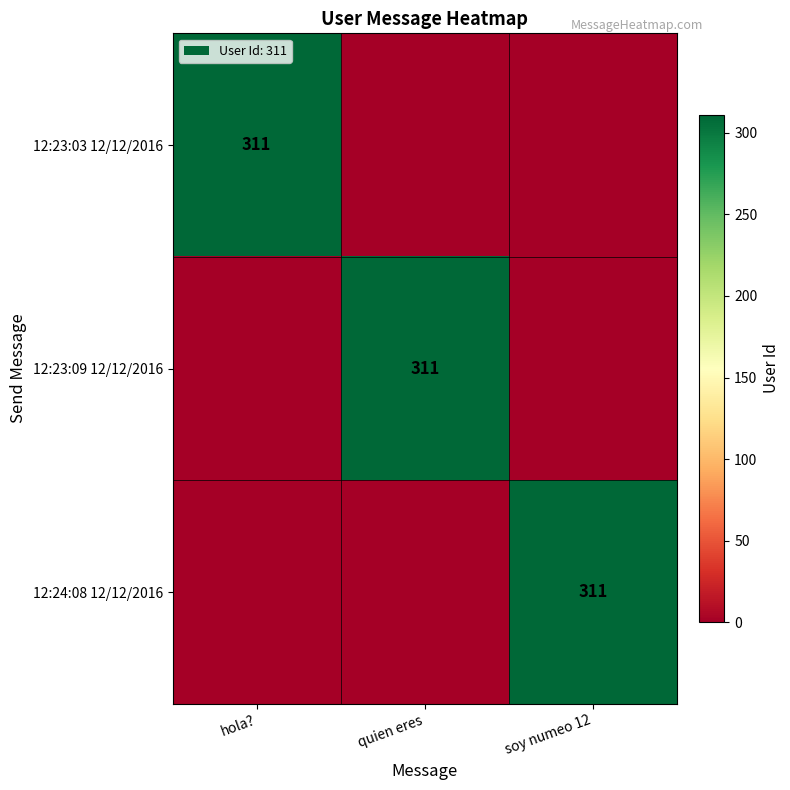

True or false: 12:23:09 12/12/2016 has a value of 153 at quien eres.

False